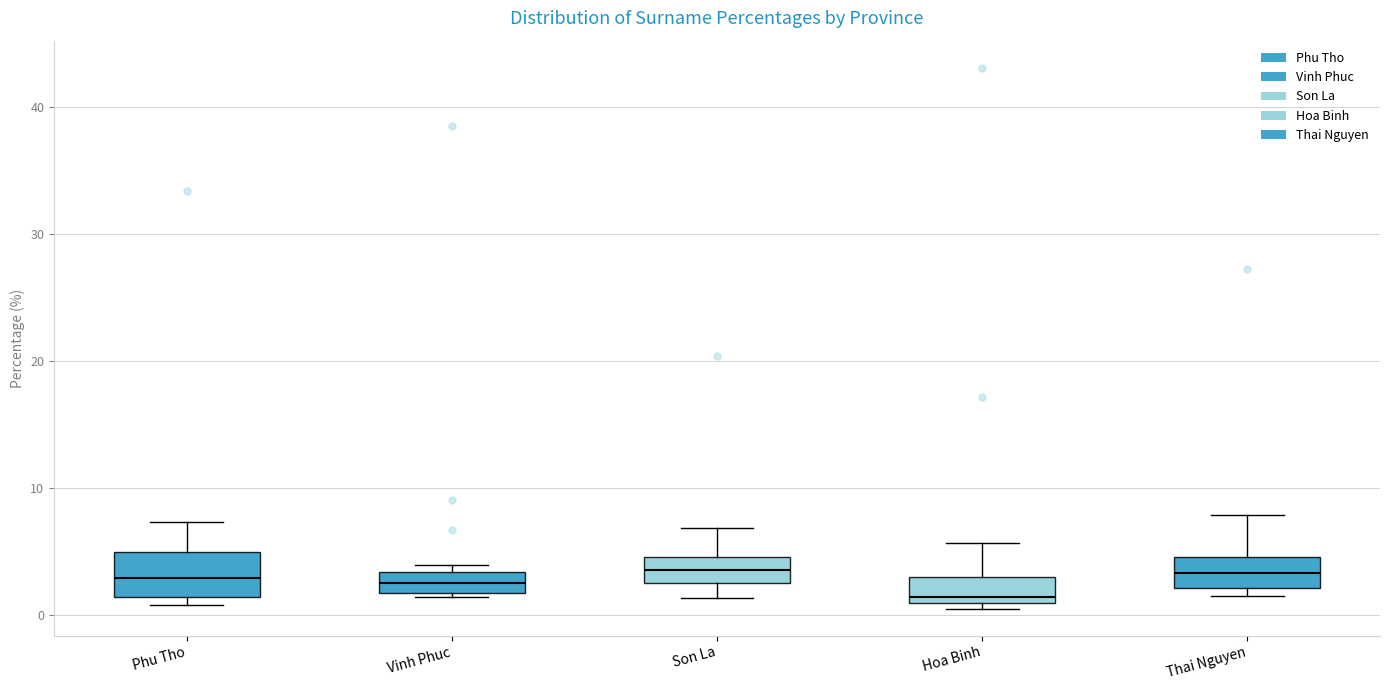

Which box has the lowest median line?

Hoa Binh